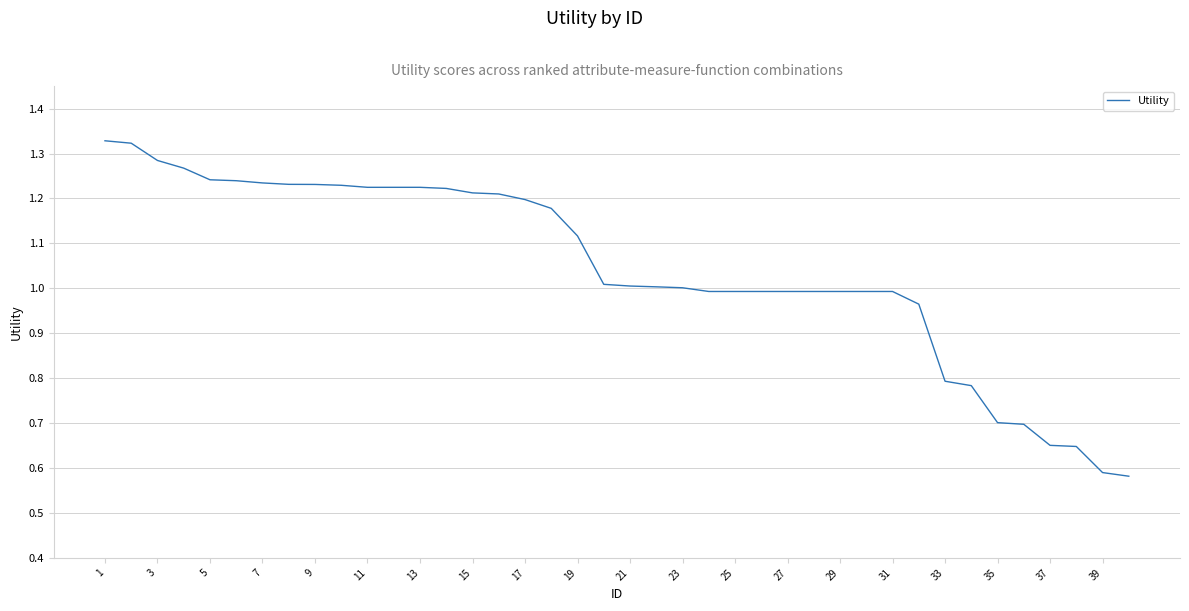

What is the maximum value shown in the chart?

1.3